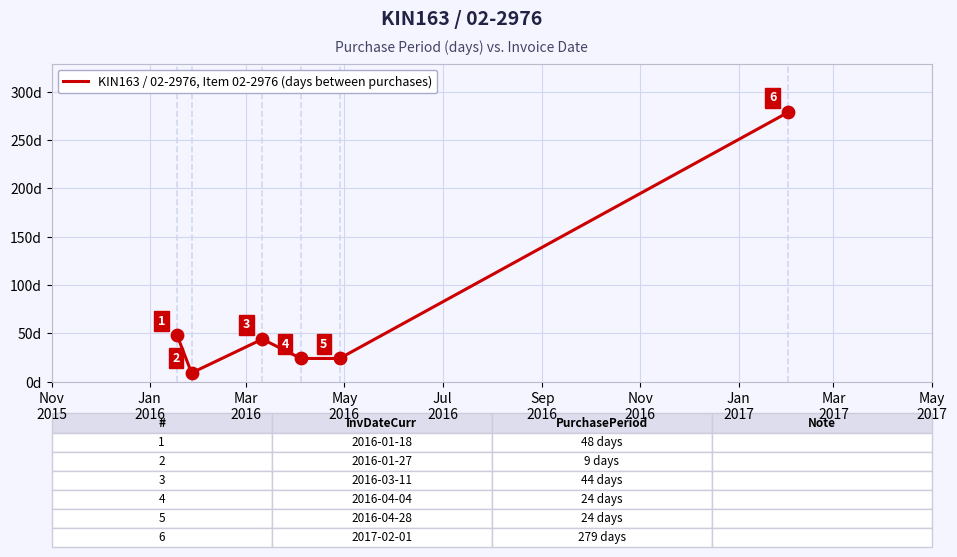

What is the greatest value displayed?

279